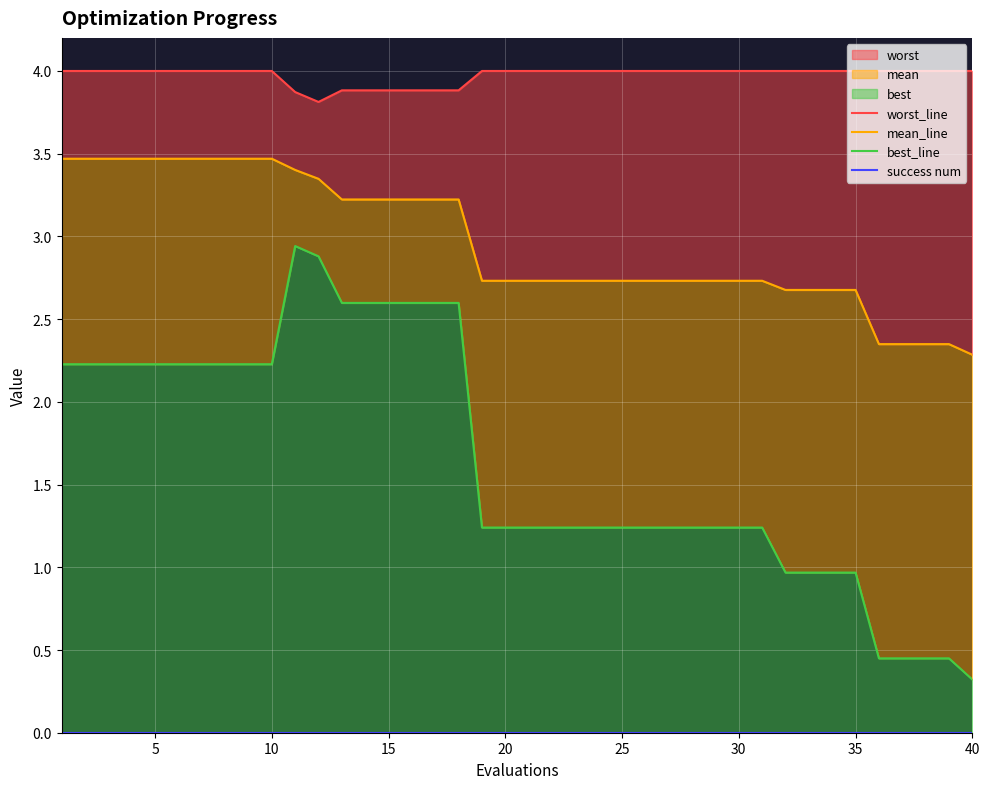

True or false: mean_line and worst_line cross at least once.

False